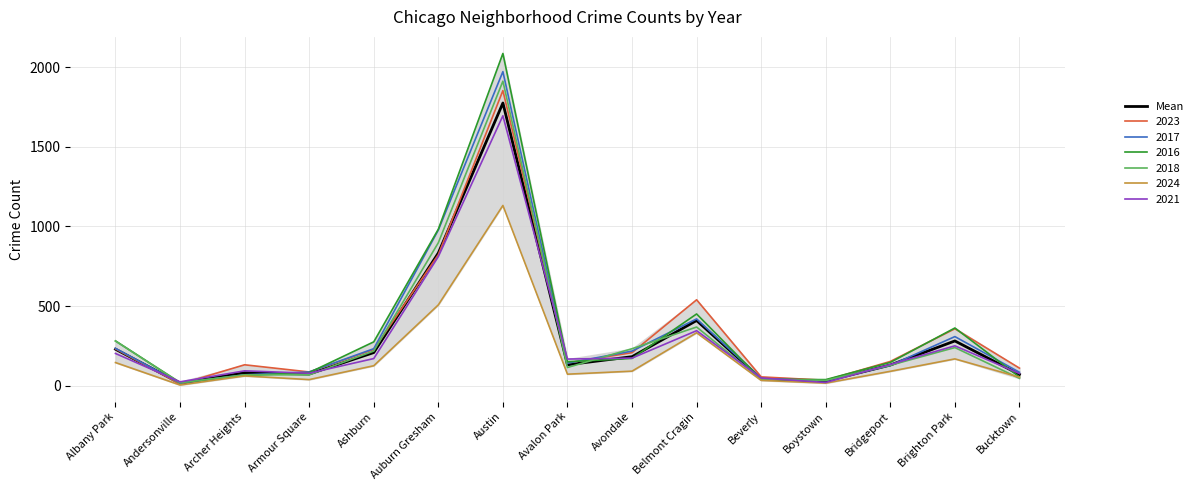

Does the chart have visible grid lines?

Yes